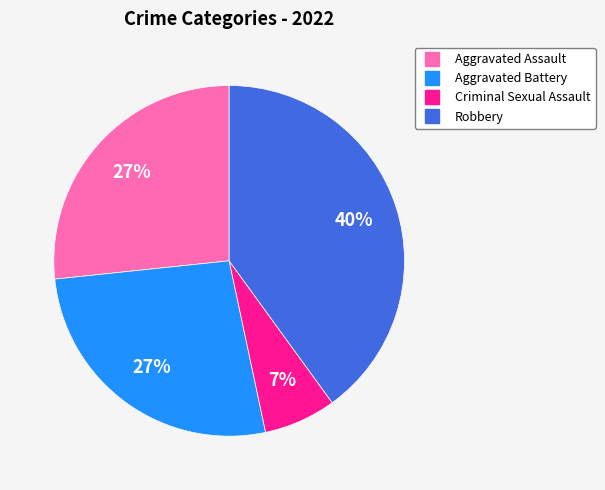

What is the largest slice in the pie chart?

Robbery